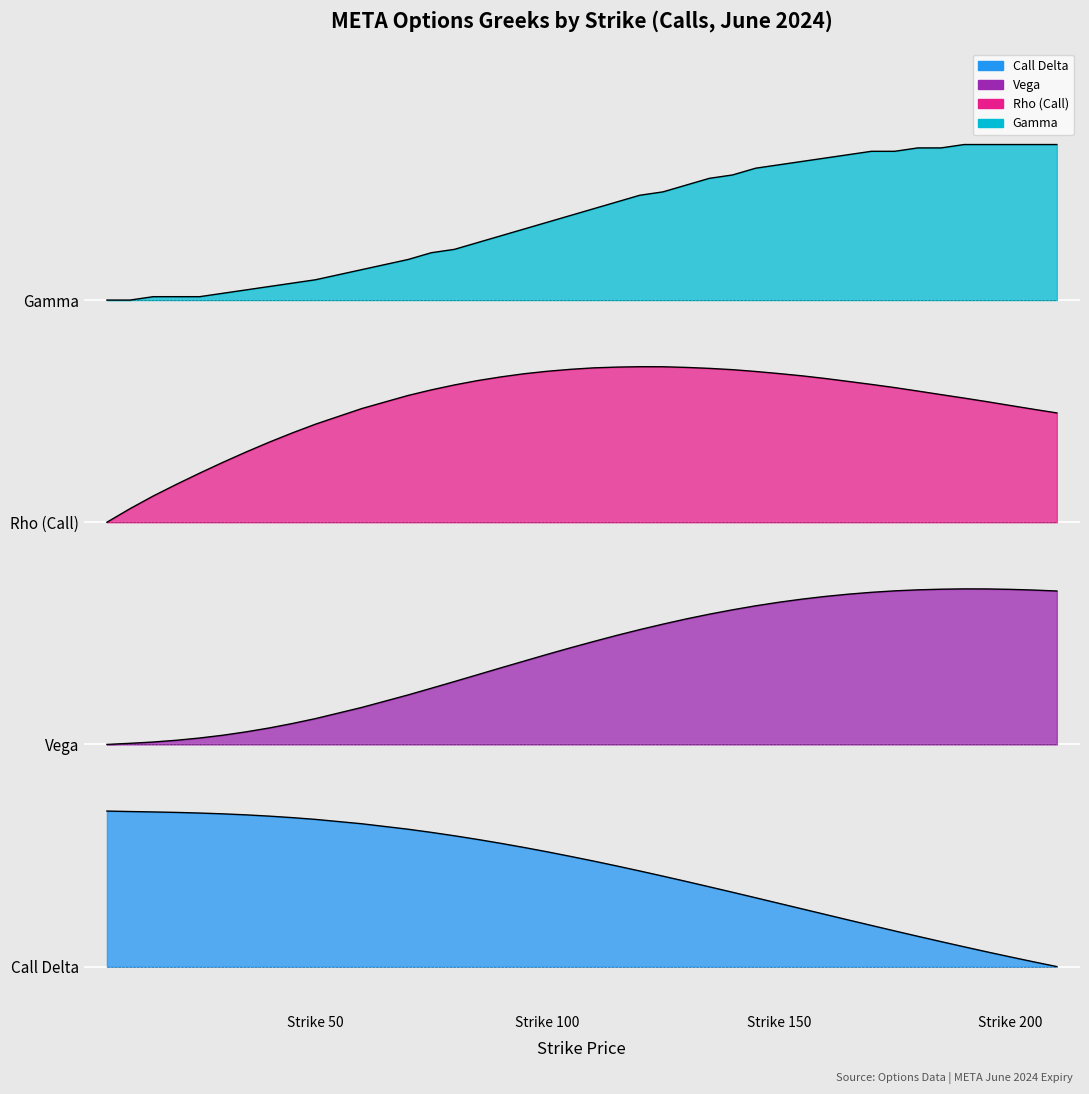

Which has a higher value, 180 or 150?

150